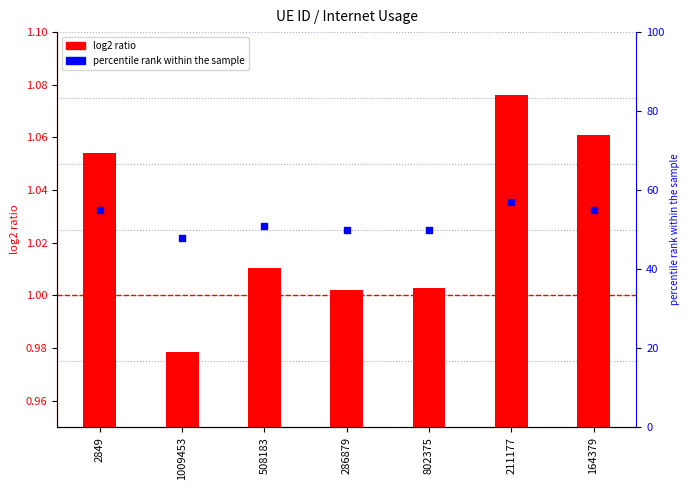

Which series reaches the maximum Y coordinate?

percentile rank within the sample